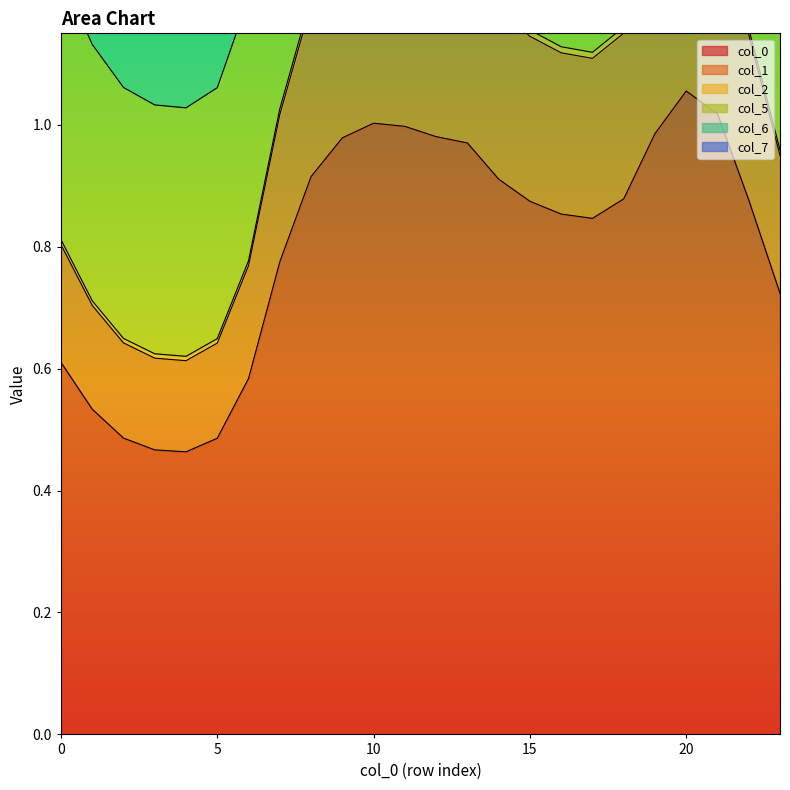

What is the value of the 5 point at the 17th from the left?

2.5